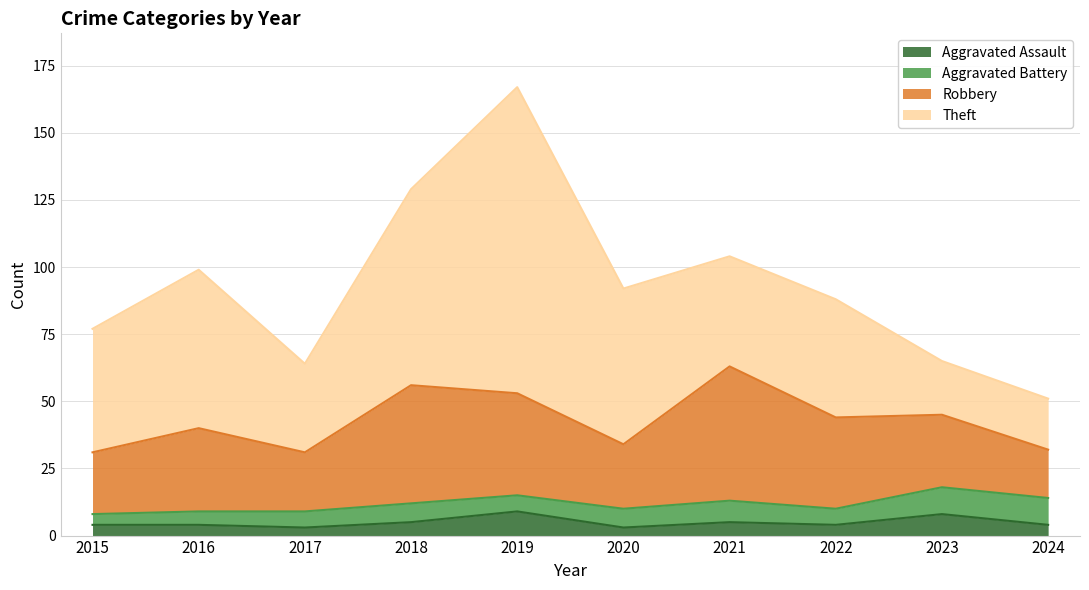

The value of Theft at 2015 is 72. True or false?

False